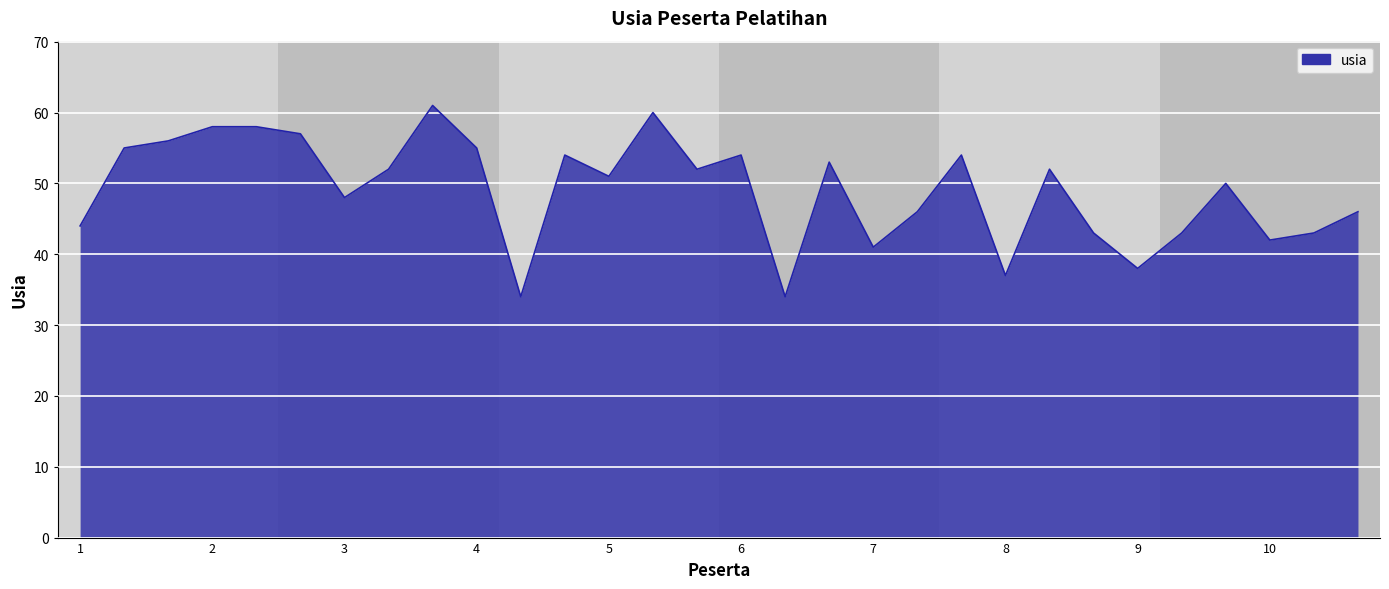

Does the chart display data point markers on the line(s)?

No